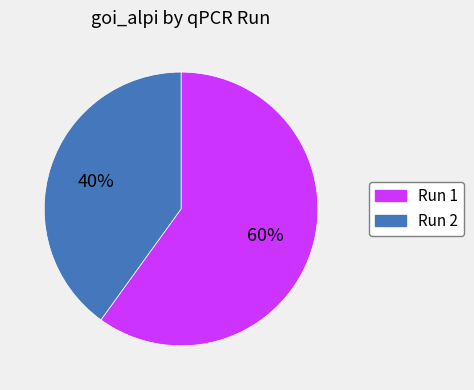

Do Run 2 and Run 1 together represent more than half of the pie?

Yes